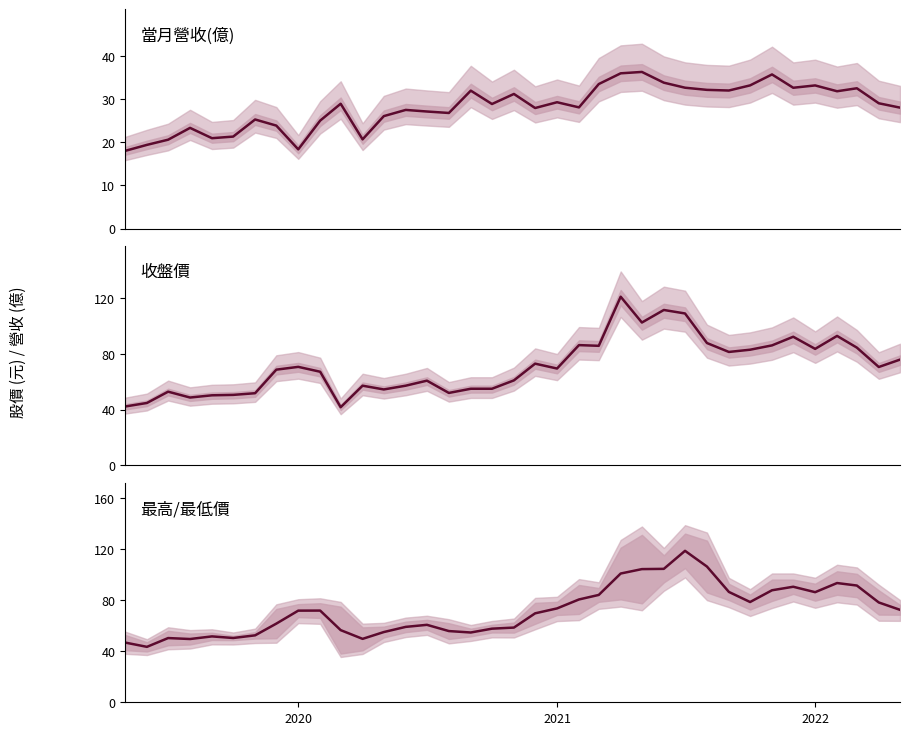

Is the value of 最高/最低價 中線 at 2020 greater than the value of 收盤價 at 36?

No